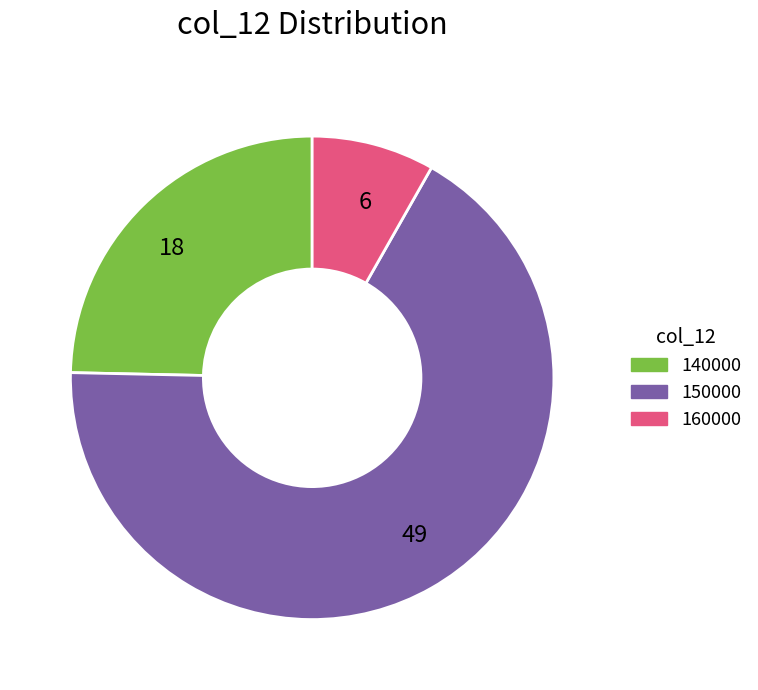

Is the sum of 49 and 6 greater than half?

Yes